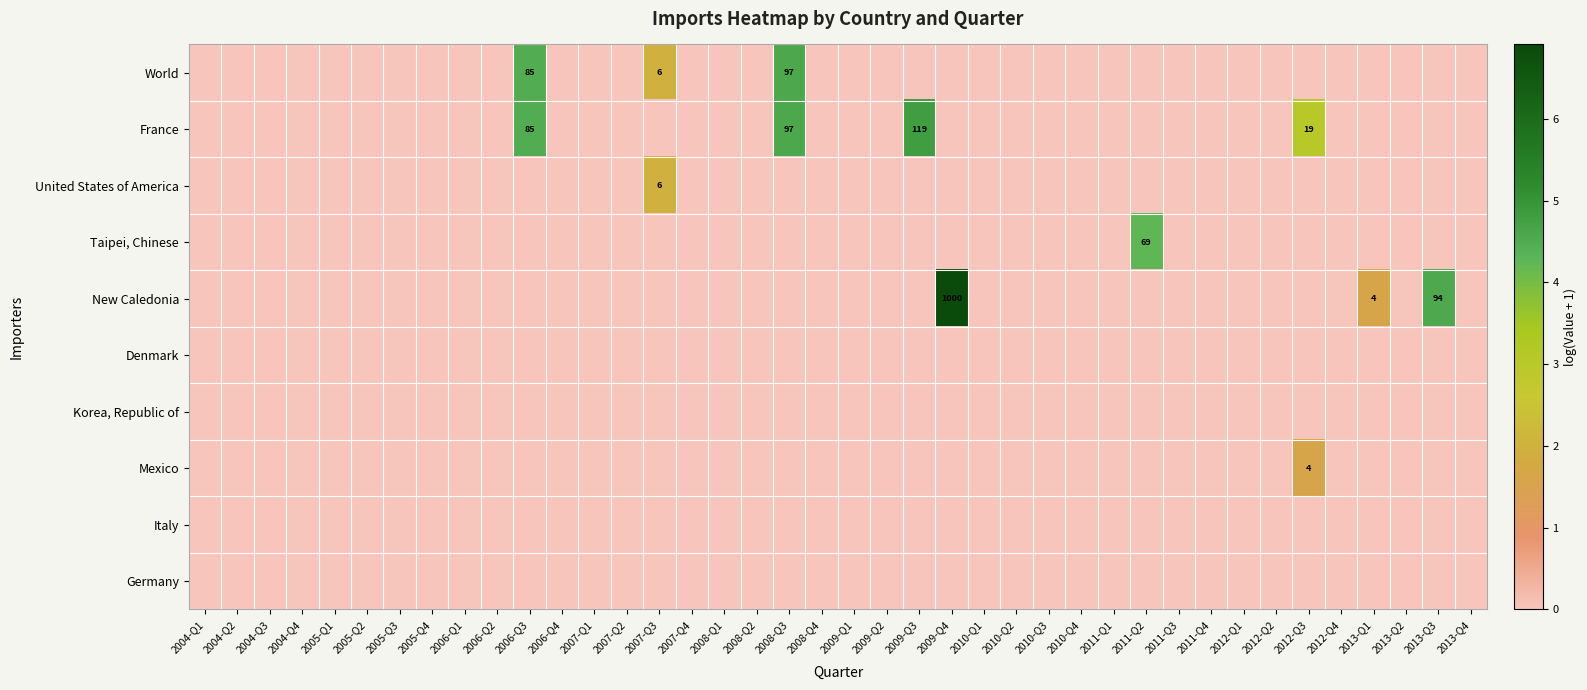

Which series has the largest range (max minus min)?

New Caledonia